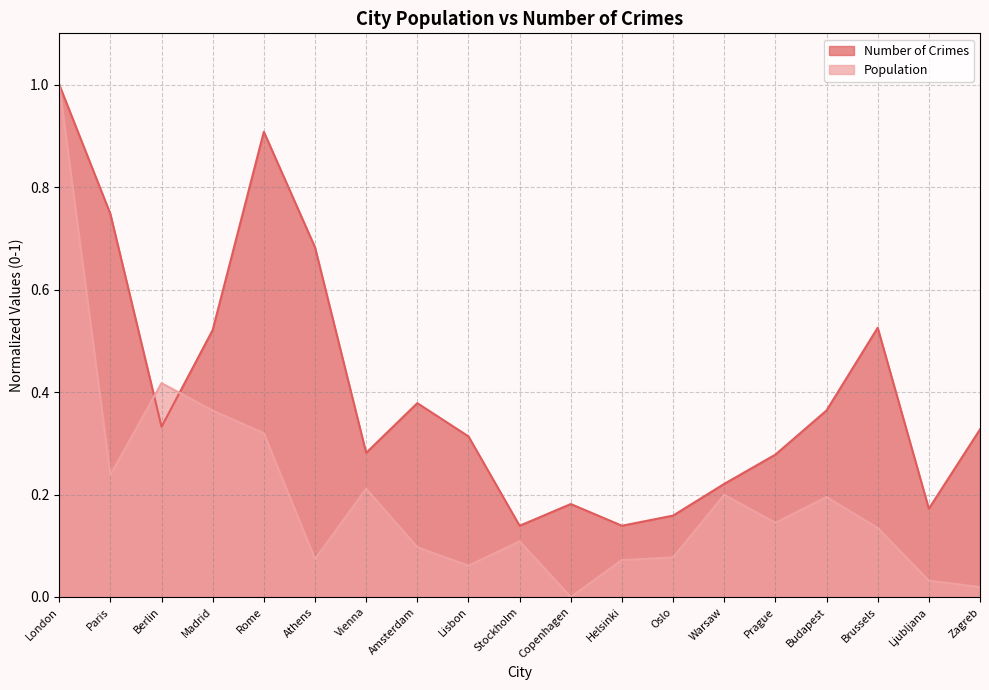

Which category has the lowest value across all series?

Copenhagen